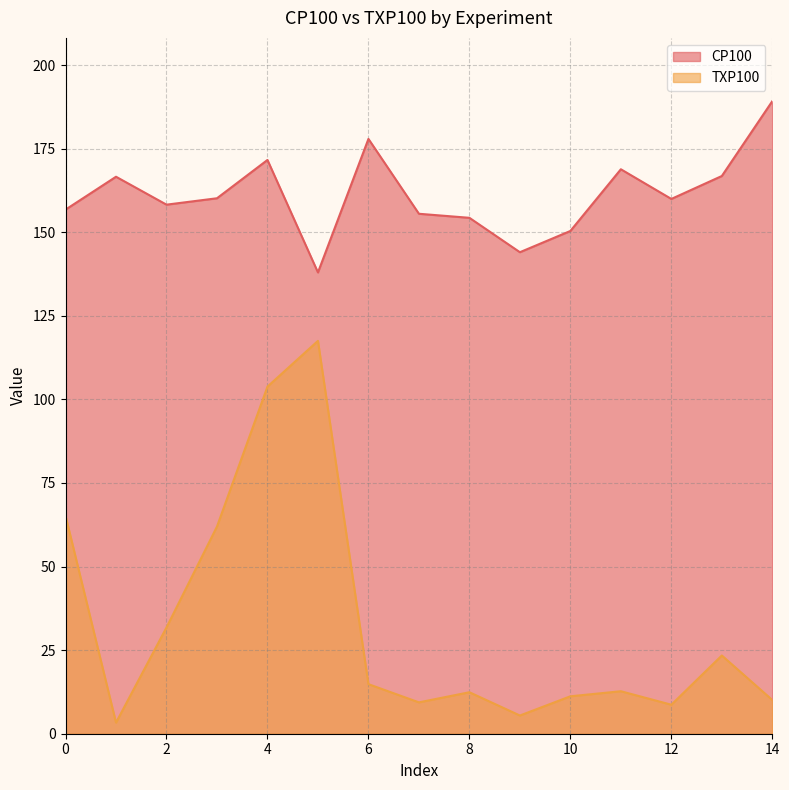

In TXP100, how many points are lower than both neighbors (excluding endpoints)?

4